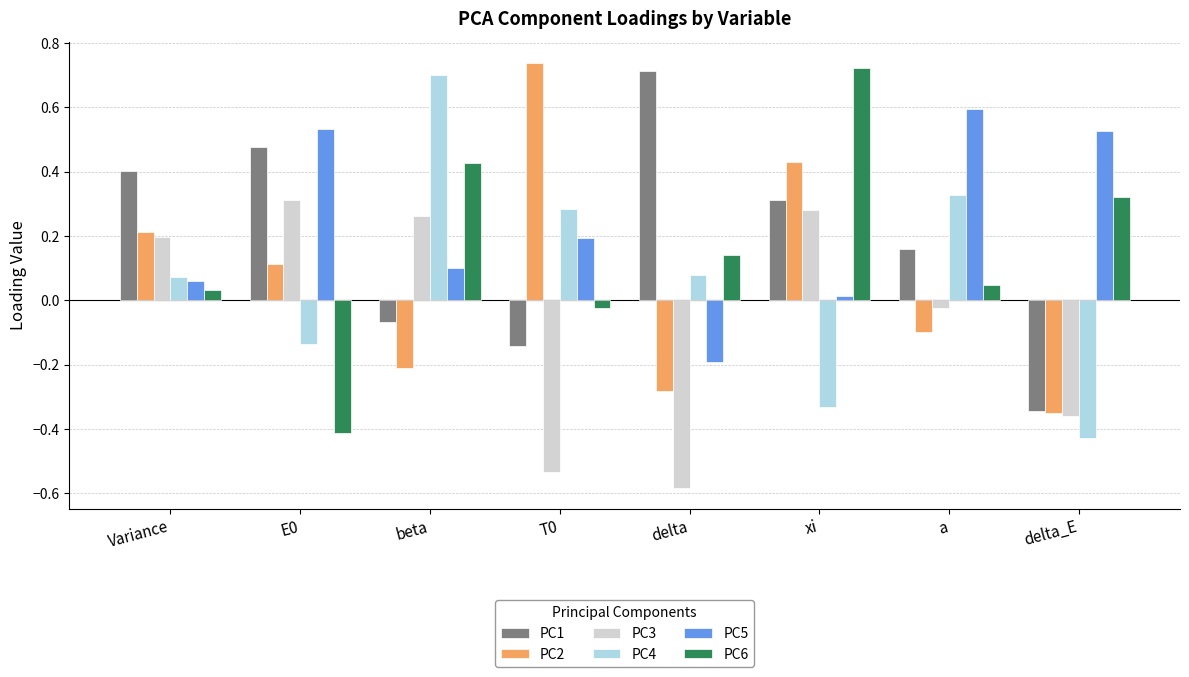

True or false: PC4 has a value of 0.1 at T0.

False